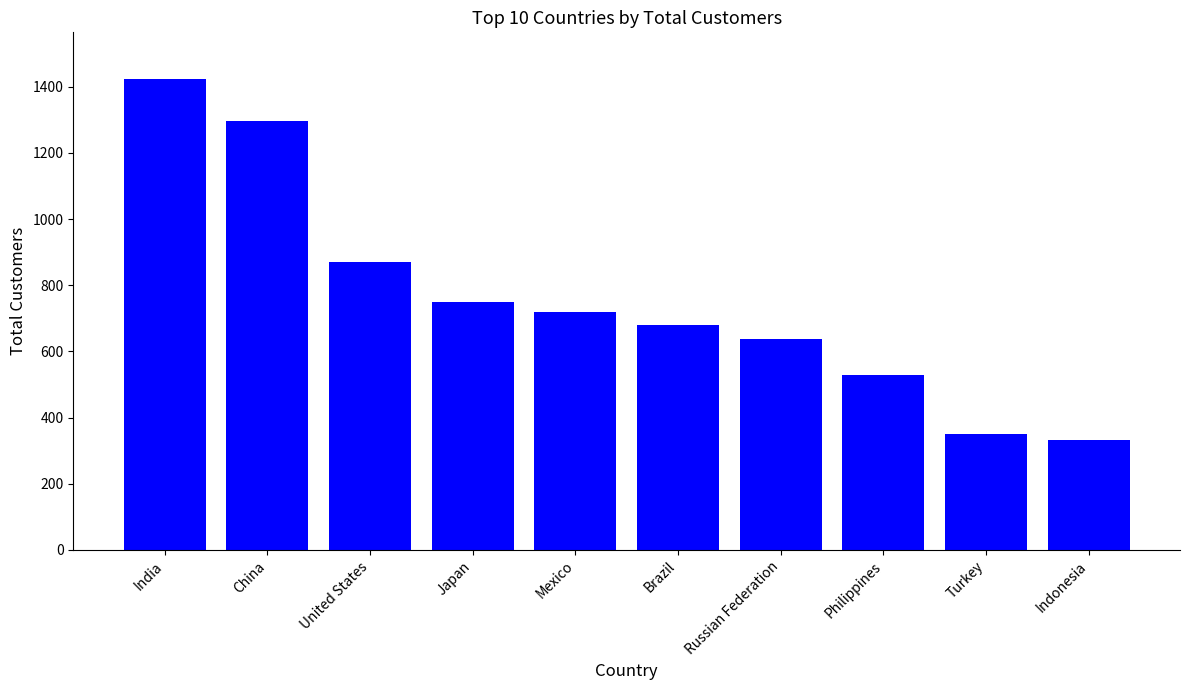

Which has a higher value, Russian Federation or Japan?

Japan